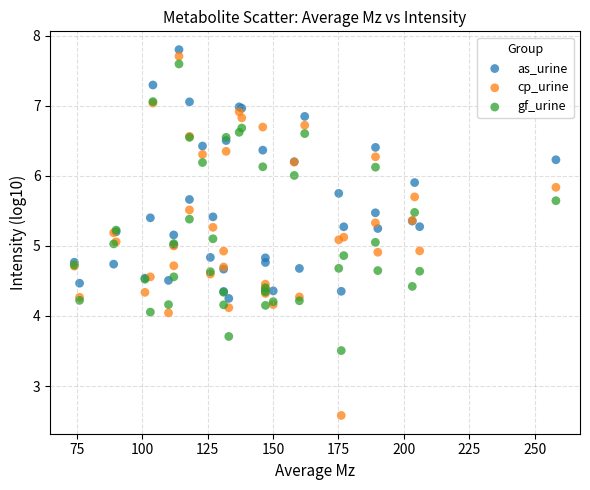

Which series contains the lowest Y value?

cp_urine